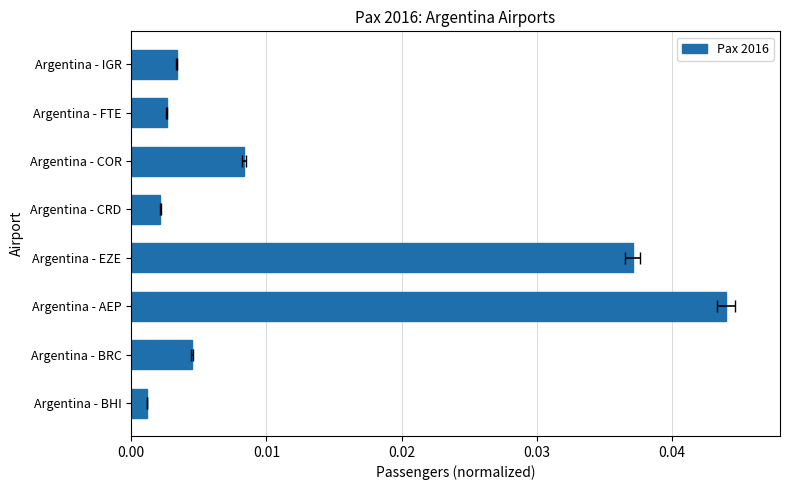

What is the sum of all values?

0.1